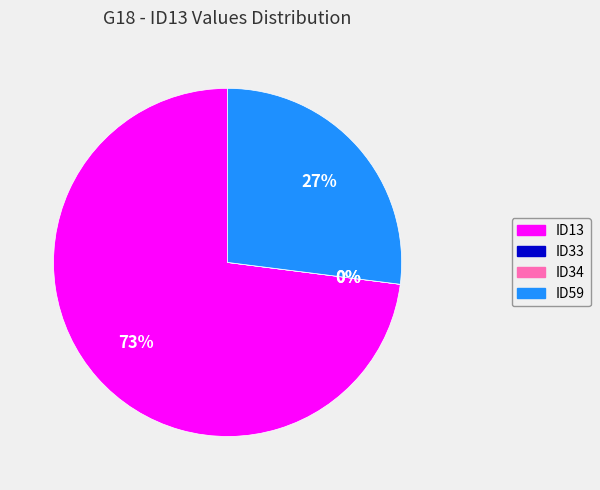

What is the largest slice in the pie chart?

ID13